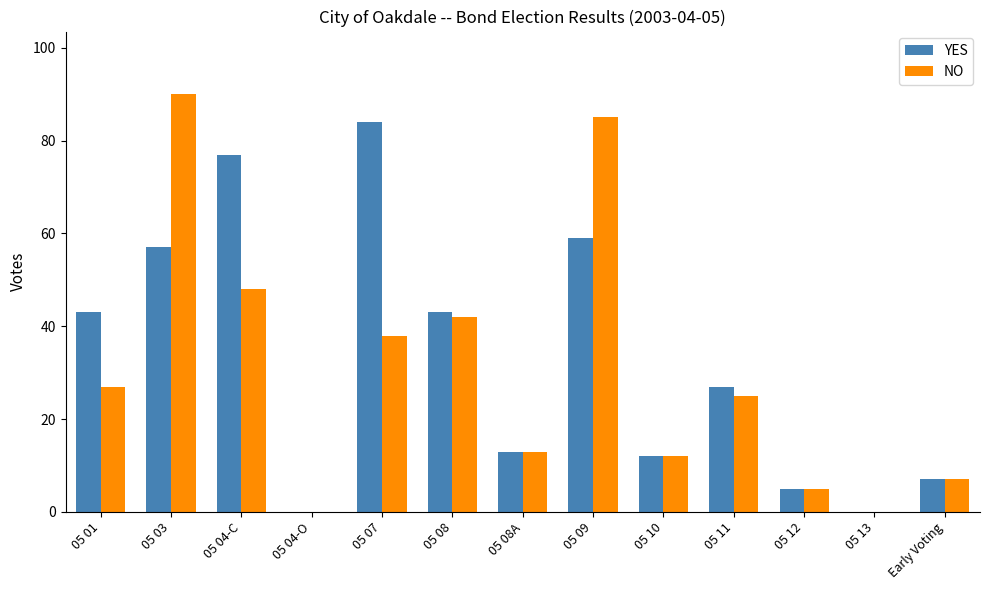

Is the value of NO at 05 13 greater than the value of YES at 05 08?

No